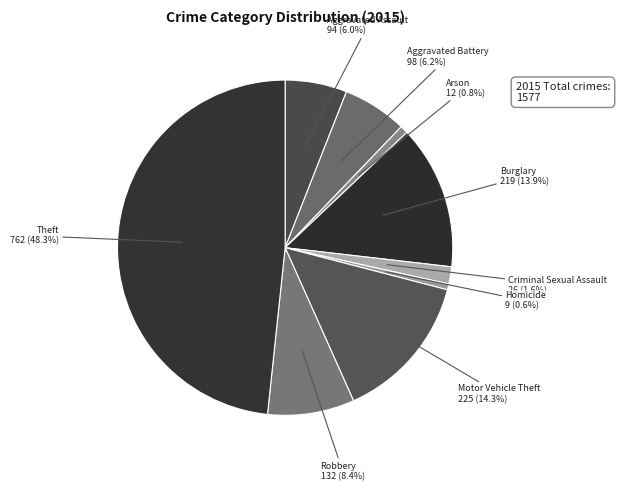

What is the ratio of the value at Aggravated Assault to the value at Aggravated Battery?

1.0